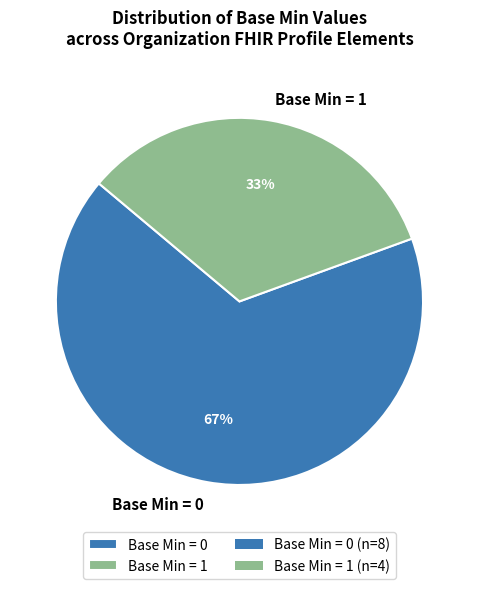

Rank the categories by value from lowest to highest.

Base Min = 1, Base Min = 0